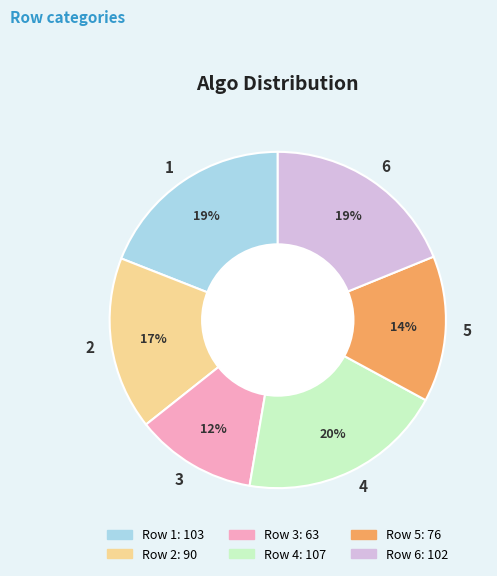

Count the number of slices in the pie.

6